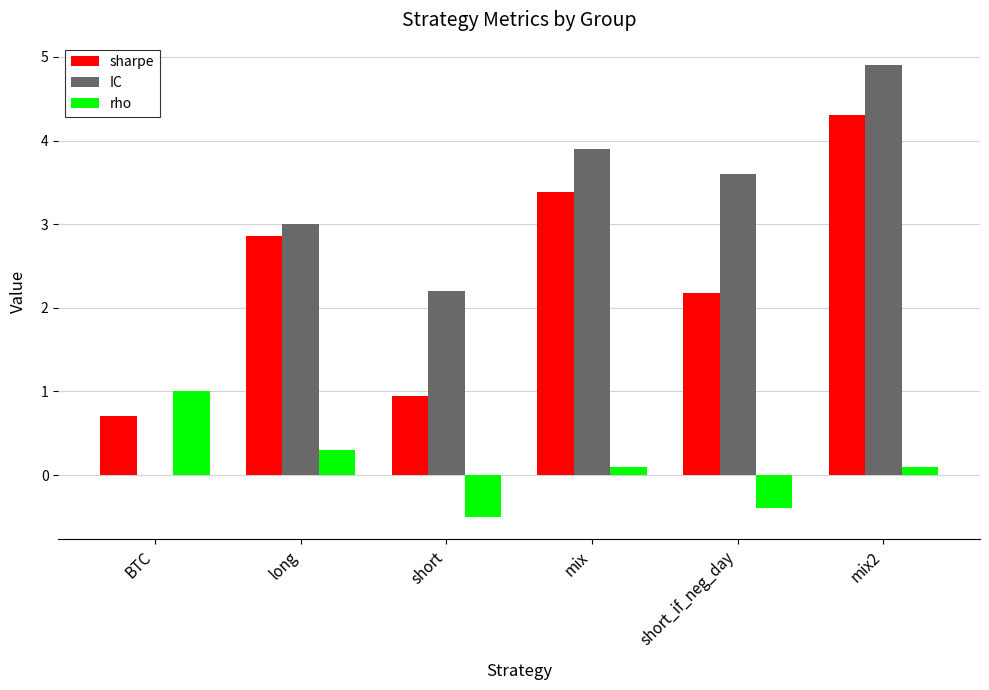

Is it true that sharpe equals 3.4 at mix?

True